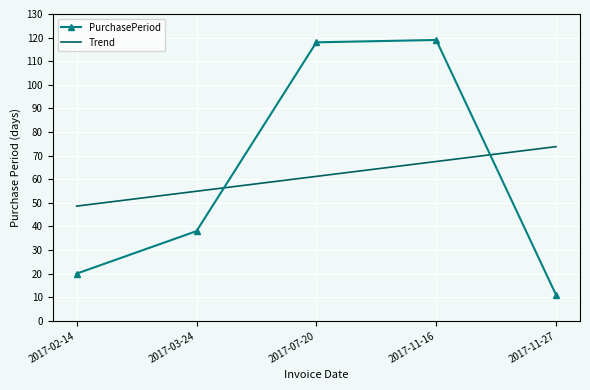

What is the difference between the PurchasePeriod values at 2017-11-27 and 2017-02-14?

9.0